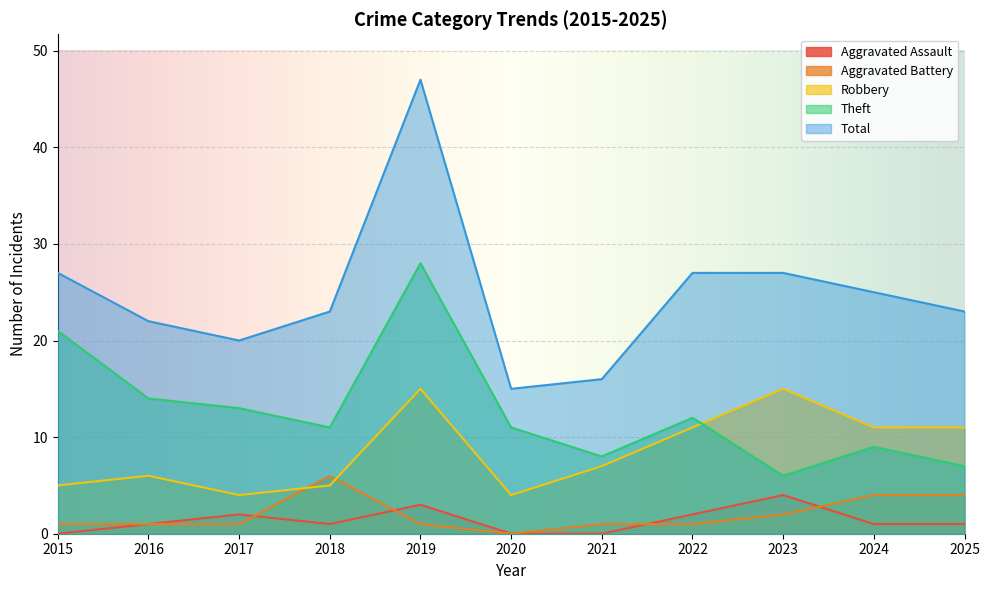

What is the difference between the second highest and minimum values in the Aggravated Battery series?

4